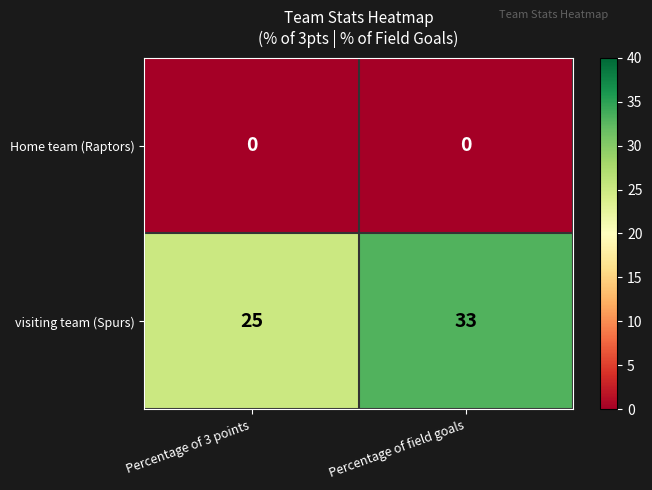

How many distinct data groups are displayed?

2